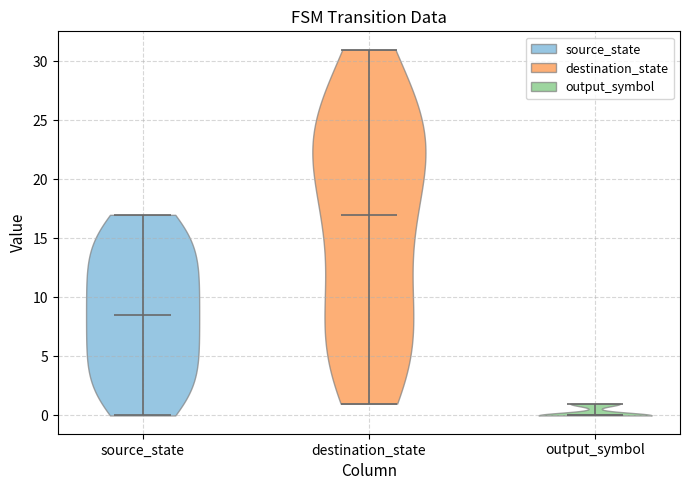

Reading left to right, read every violin against the y-axis: where its median line is, and the lowest and highest points it reaches. The values are not printed on the chart, so give them approximately, as read against the axis.

source_state: median line 8.5, lowest point 0.0, highest point 17.0
destination_state: median line 17.0, lowest point 1.0, highest point 31.0
output_symbol: median line 0.0, lowest point 0.0, highest point 1.0